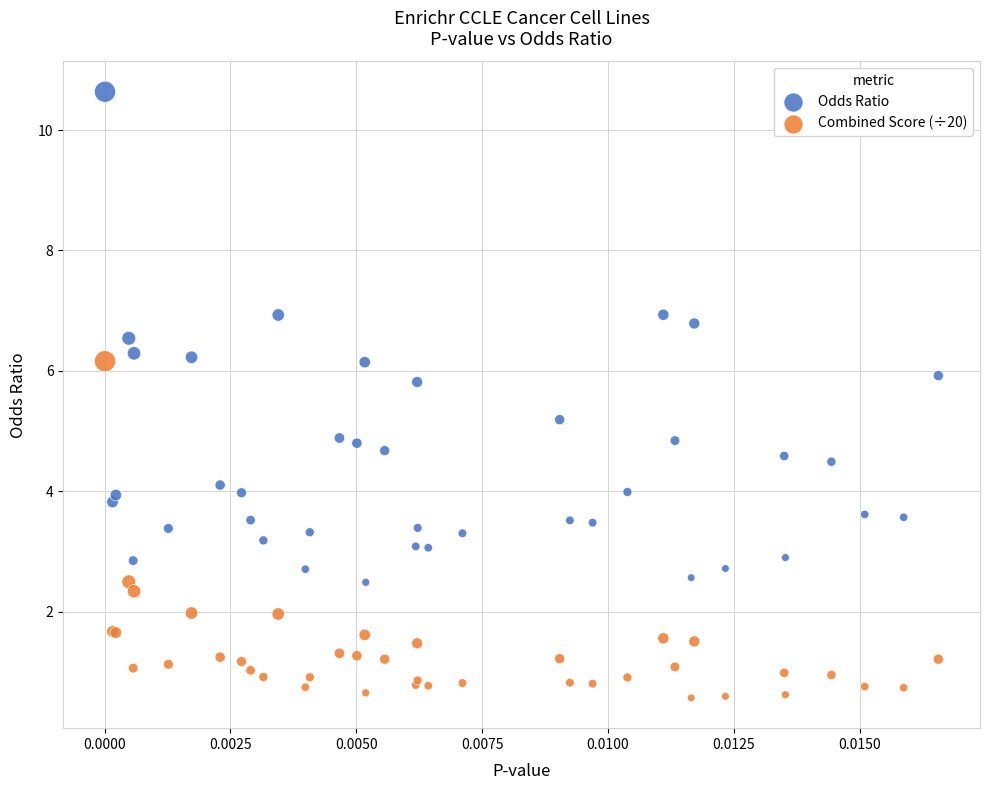

What are all the series names shown in the legend?

Odds Ratio, Combined Score (÷20)